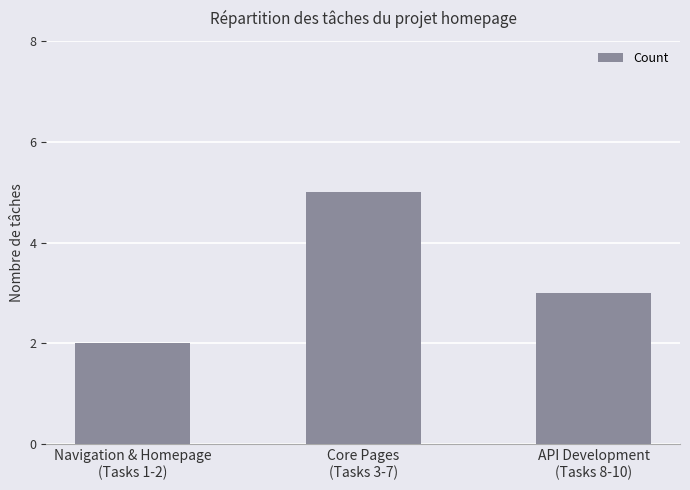

Reading left to right, transcribe all the data shown in this chart.

2	5	3